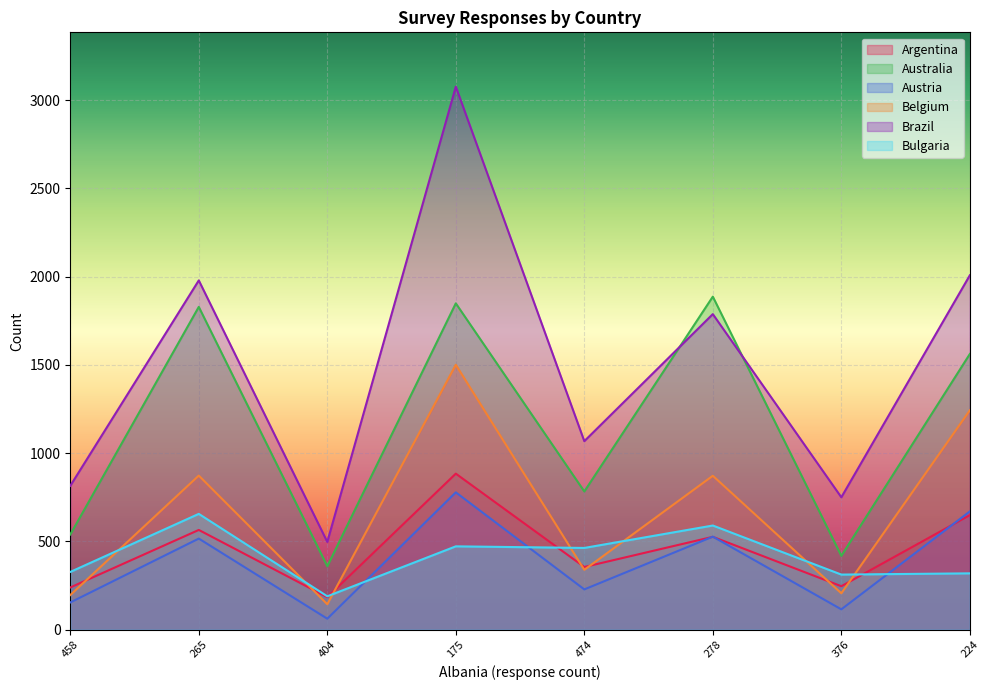

What is the label of the 5th point from the right?

175